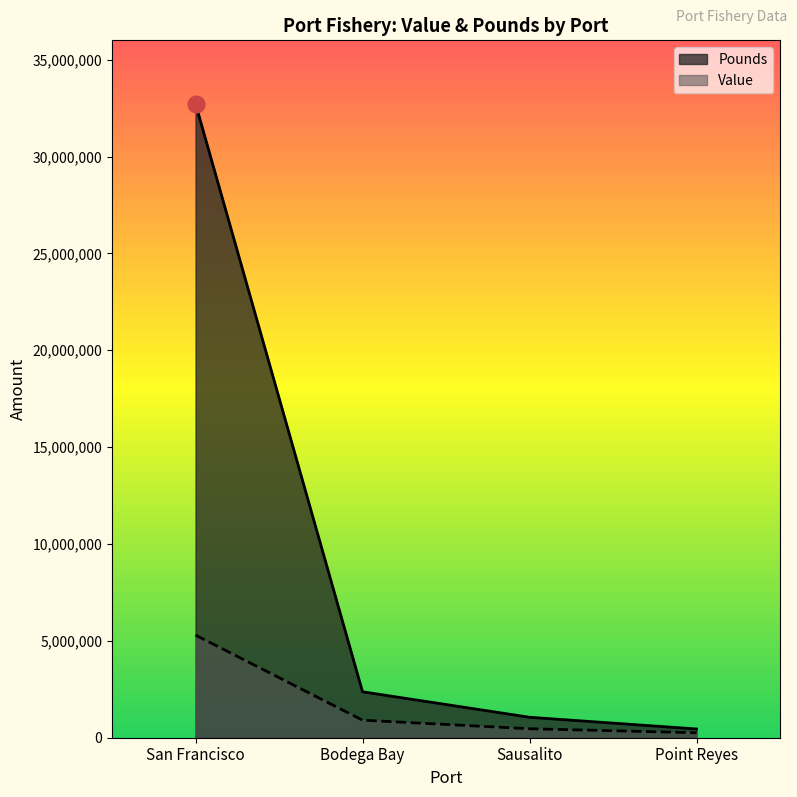

How many data points in Pounds are less than 1055906?

2